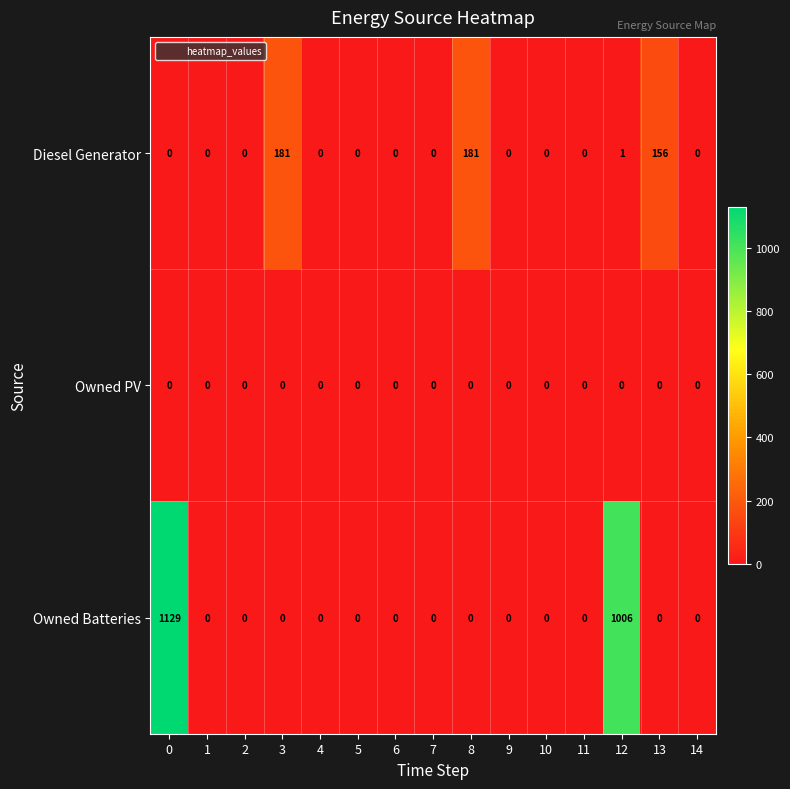

What is the maximum value shown in the chart?

1129